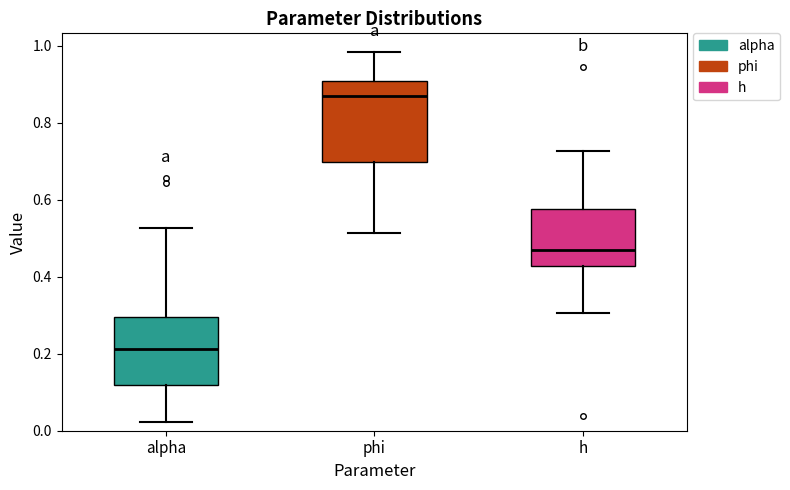

Comparing the boxes themselves (not the whiskers), which one is the tallest?

phi